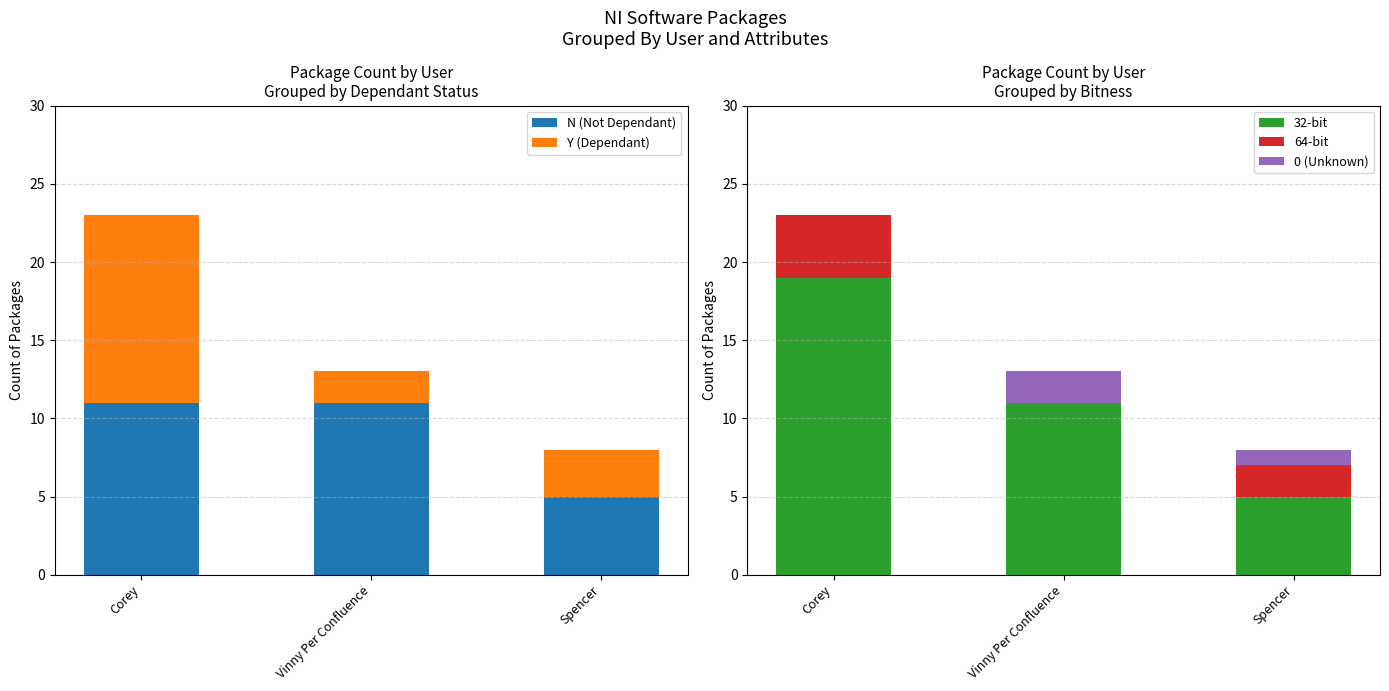

Reading right to left, extract all data points from this chart.

N (Not Dependant): Spencer=5	Vinny Per Confluence=11	Corey=11
Y (Dependant): Spencer=3	Vinny Per Confluence=2	Corey=12
32-bit: Spencer=5	Vinny Per Confluence=11	Corey=19
64-bit: Spencer=2	Vinny Per Confluence=0	Corey=4
0 (Unknown): Spencer=1	Vinny Per Confluence=2	Corey=0